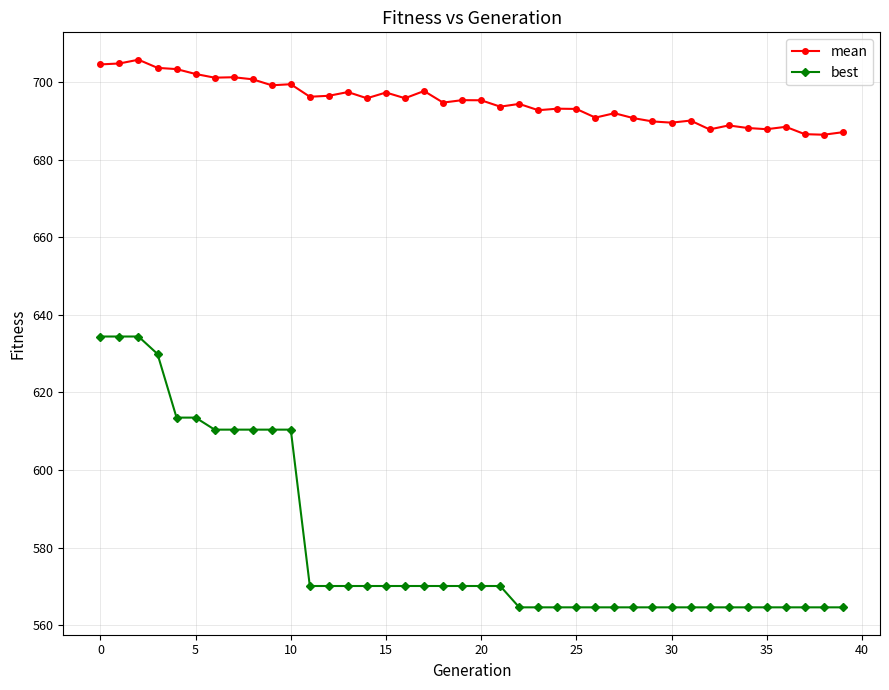

What is the difference between the second highest and minimum values in the best series?

69.8